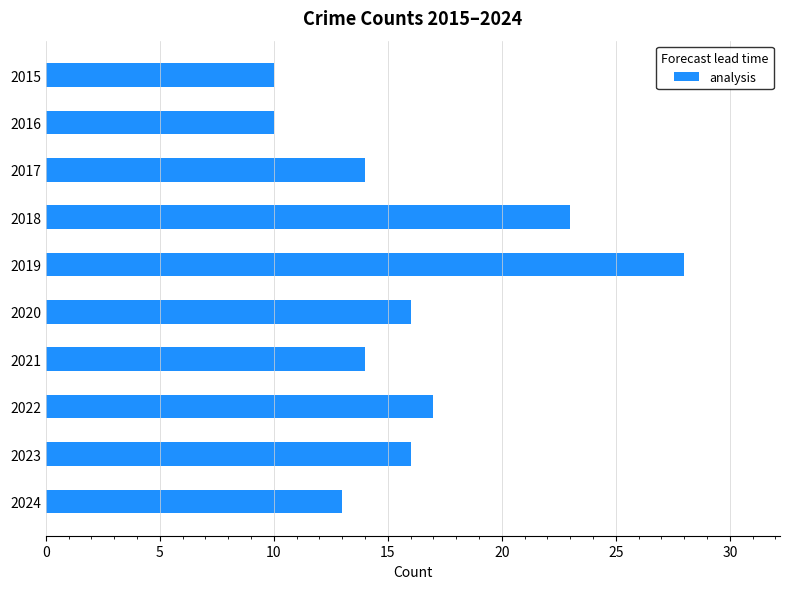

The value at 2018 is 23. True or false?

True